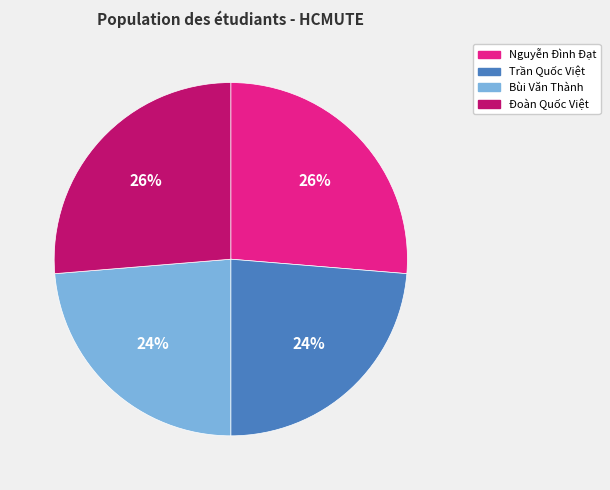

Does Bùi Văn Thành represent more than half of the total?

No